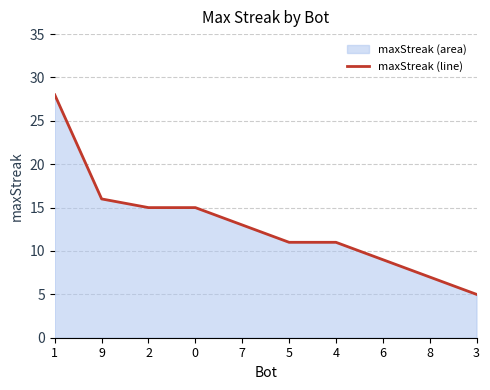

Where does the data first go above 13?

1